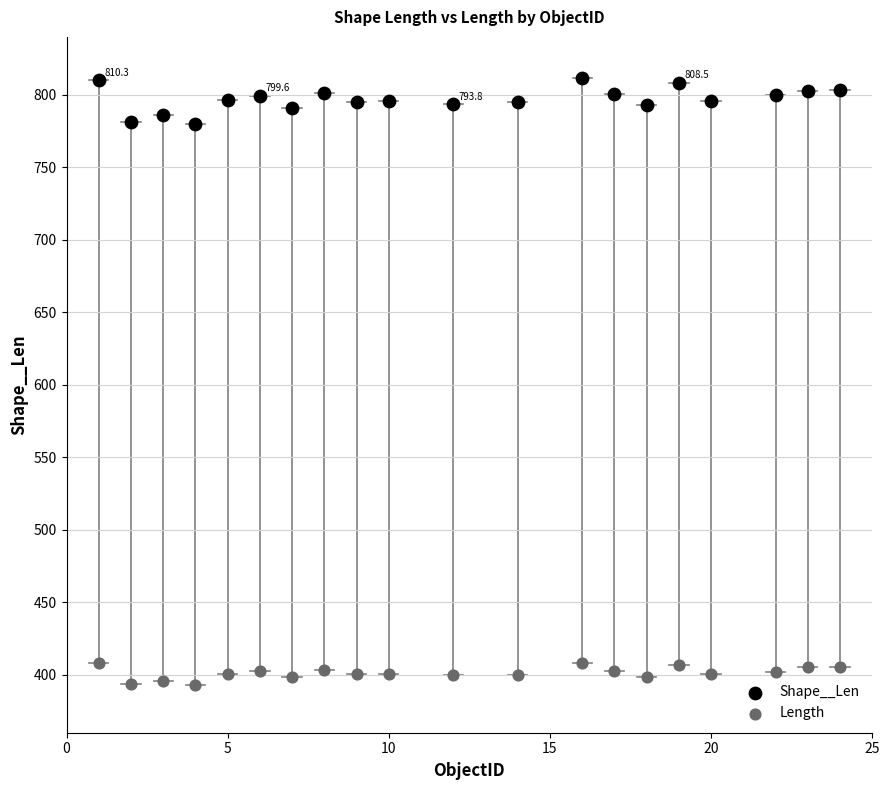

Which series contains the highest Y value?

Shape__Len